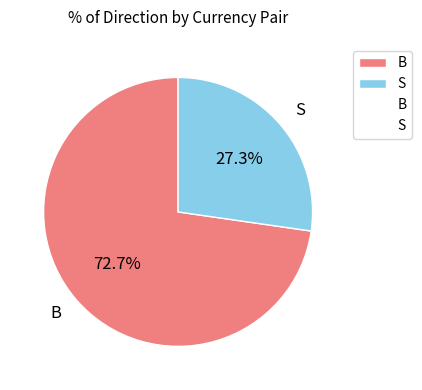

Which category has the smallest portion of the pie?

S